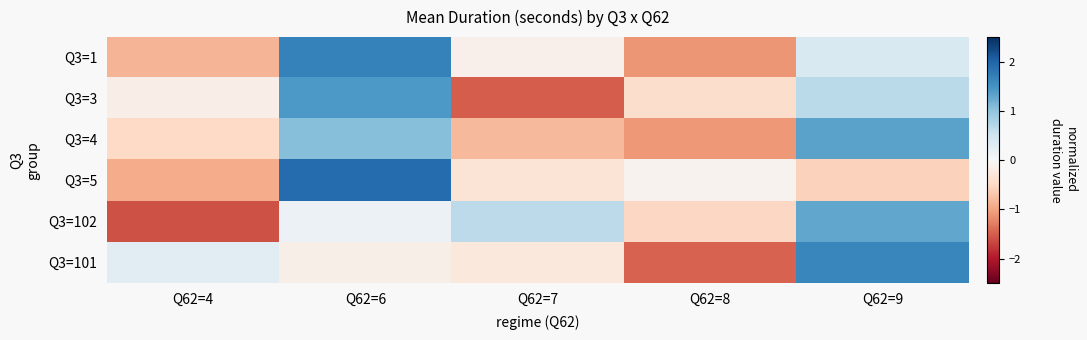

Reading left to right, what are all the values shown in this chart?

Q3=1: Q62=4=-0.8	Q62=6=1.7	Q62=7=-0.1	Q62=8=-1.1	Q62=9=0.4
Q3=3: Q62=4=-0.2	Q62=6=1.4	Q62=7=-1.5	Q62=8=-0.4	Q62=9=0.7
Q3=4: Q62=4=-0.5	Q62=6=1.1	Q62=7=-0.8	Q62=8=-1.1	Q62=9=1.3
Q3=5: Q62=4=-0.9	Q62=6=1.9	Q62=7=-0.3	Q62=8=-0.1	Q62=9=-0.6
Q3=102: Q62=4=-1.6	Q62=6=0.1	Q62=7=0.7	Q62=8=-0.5	Q62=9=1.3
Q3=101: Q62=4=0.3	Q62=6=-0.2	Q62=7=-0.3	Q62=8=-1.5	Q62=9=1.6